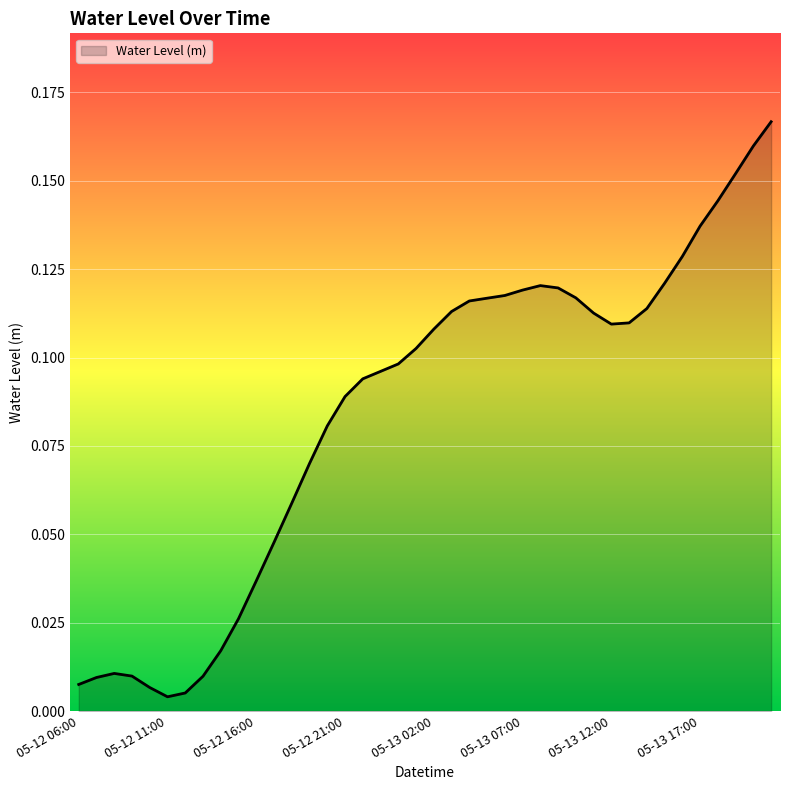

What is the label of the 23rd point from the right?

05-12 23:00